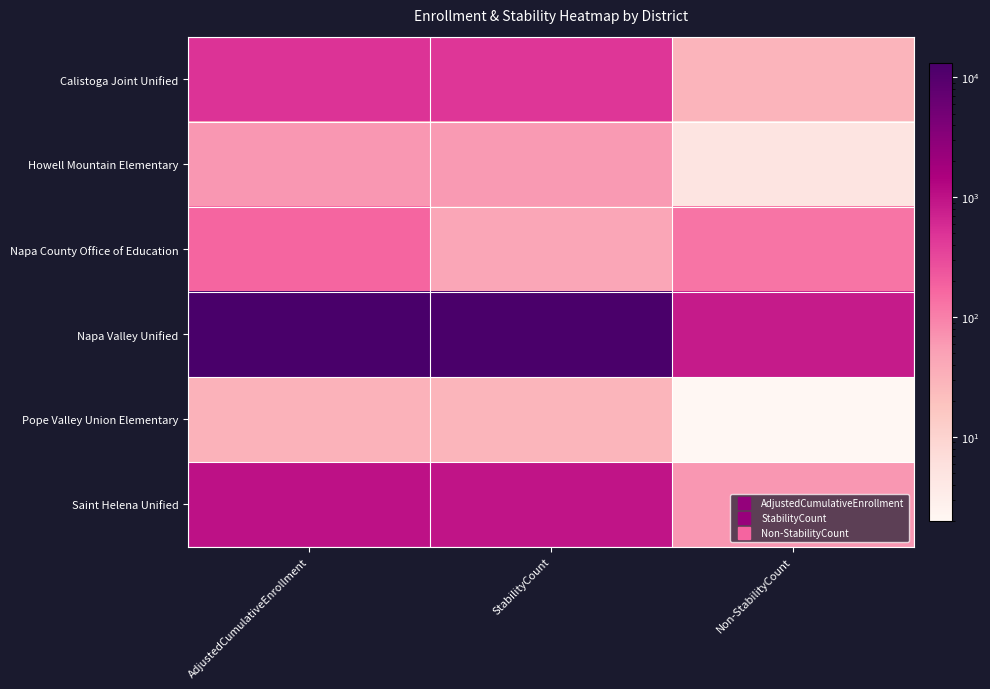

List the series in order of their peak value, highest first.

Napa Valley Unified, Saint Helena Unified, Calistoga Joint Unified, Napa County Office of Education, Howell Mountain Elementary, Pope Valley Union Elementary